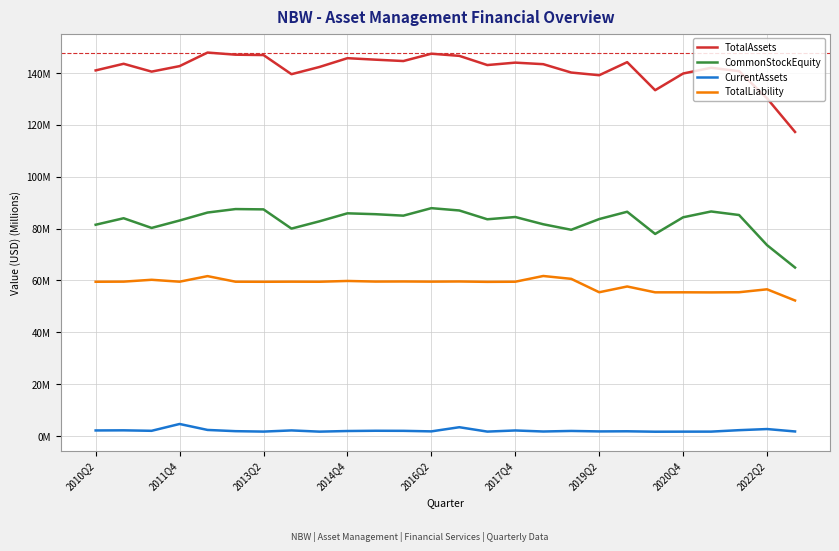

What are all the series names shown in the legend?

TotalAssets, CommonStockEquity, CurrentAssets, TotalLiability